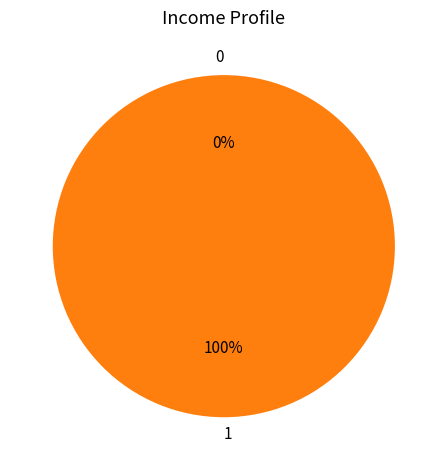

Rank the categories by value from highest to lowest.

1, 0